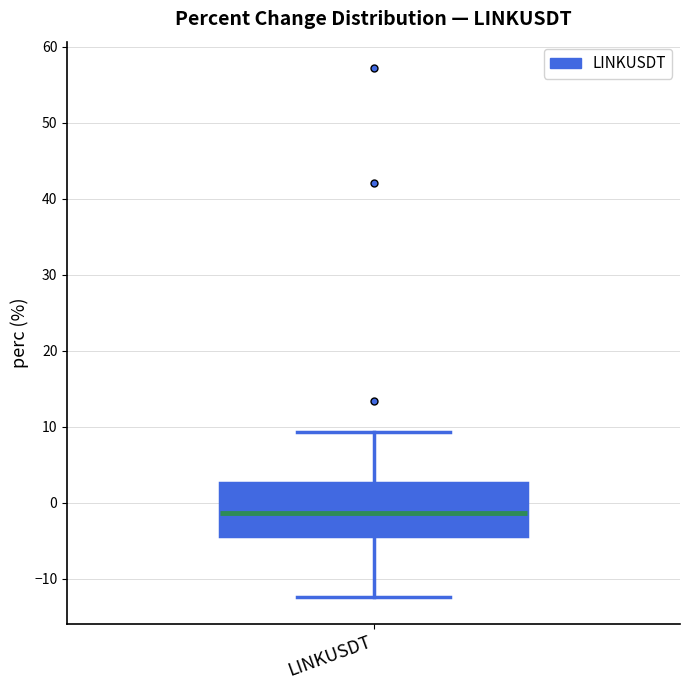

Where does the median line of the box for LINKUSDT sit on the y-axis? The values are not printed on the chart, so give them approximately, as read against the axis.

-1